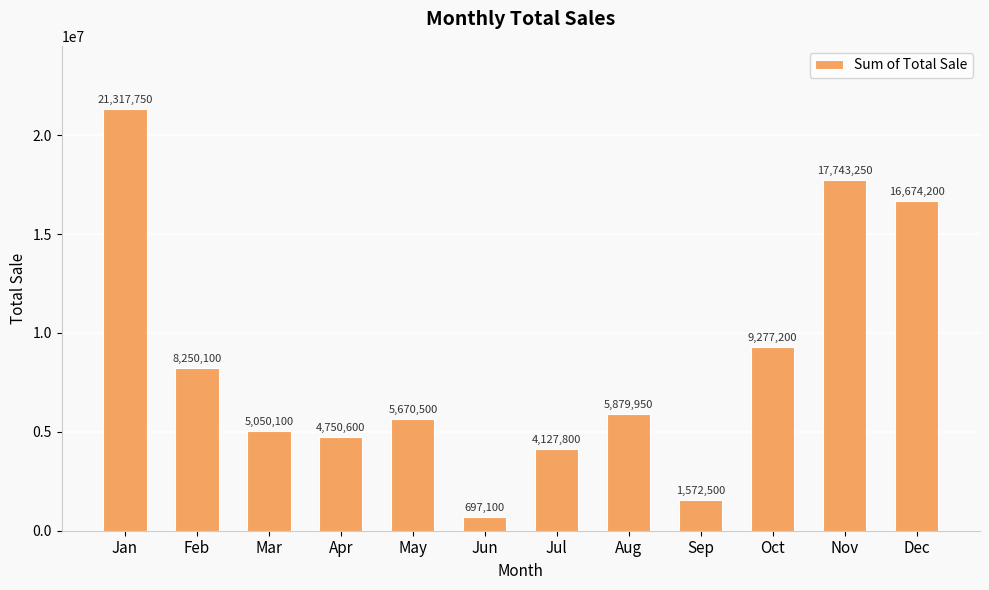

Reading right to left, what are all the values shown in this chart?

16674200	17743250	9277200	1572500	5879950	4127800	697100	5670500	4750600	5050100	8250100	21317750